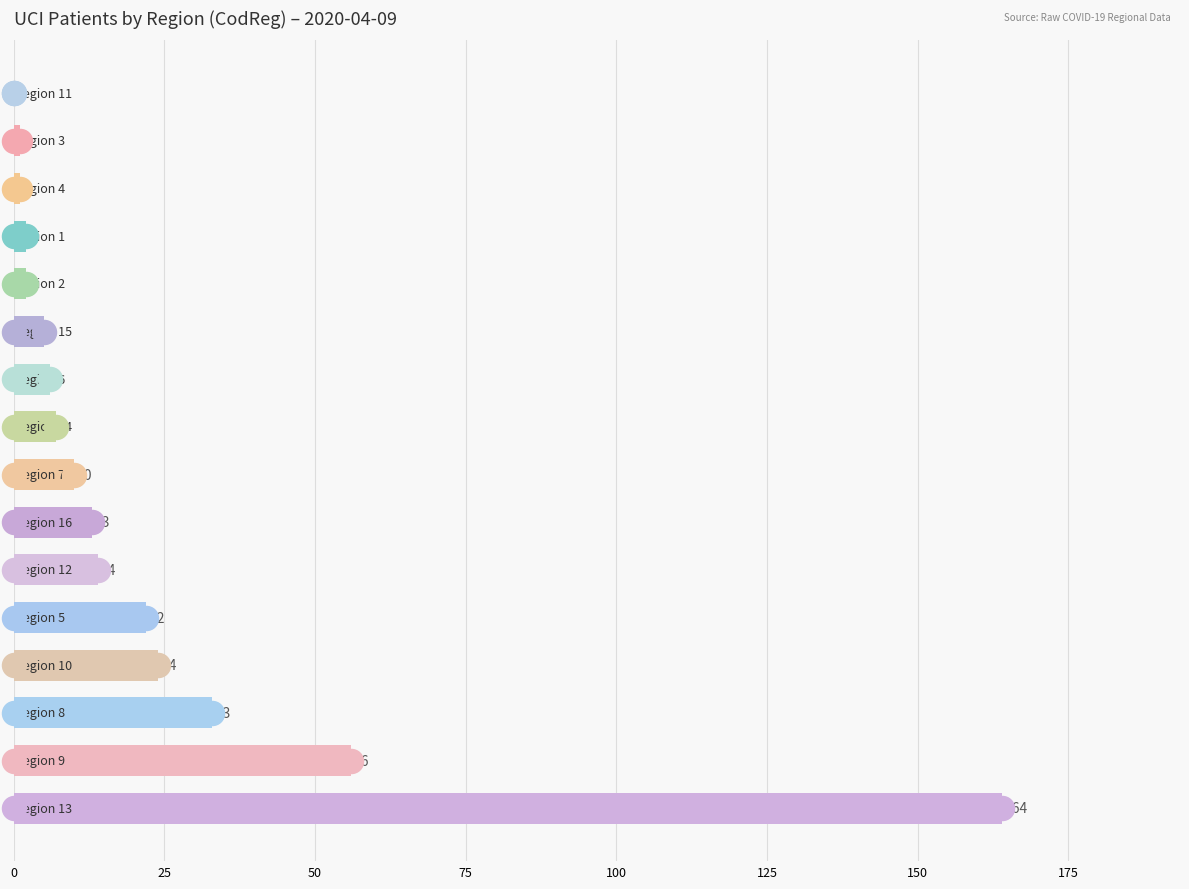

Between 13 and 125, which is larger?

125